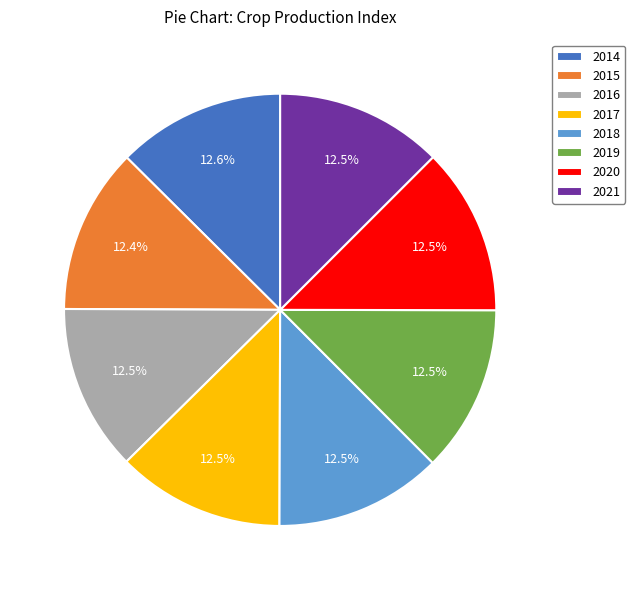

The 2014 slice represents 13% of the pie. True or false?

True